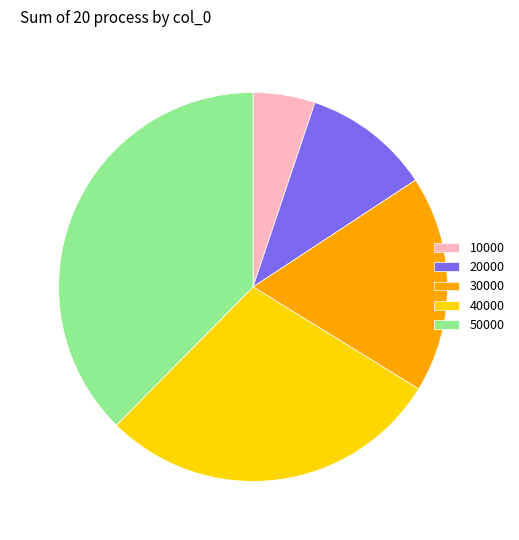

Does 10000 represent more than half of the total?

No